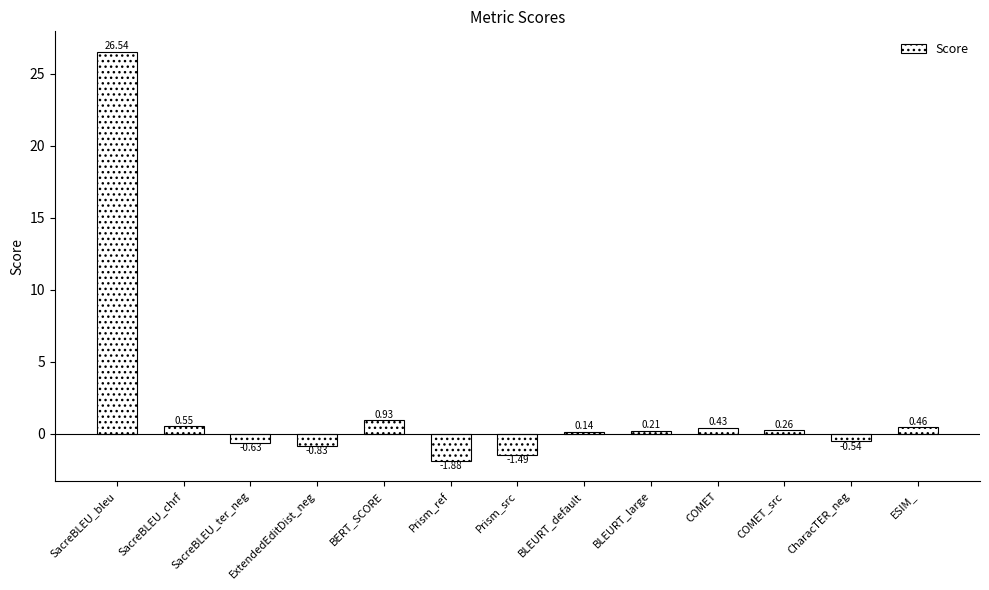

Rank the categories by value from highest to lowest.

SacreBLEU_bleu, BERT_SCORE, SacreBLEU_chrf, ESIM_, COMET, COMET_src, BLEURT_large, BLEURT_default, CharacTER_neg, SacreBLEU_ter_neg, ExtendedEditDist_neg, Prism_src, Prism_ref